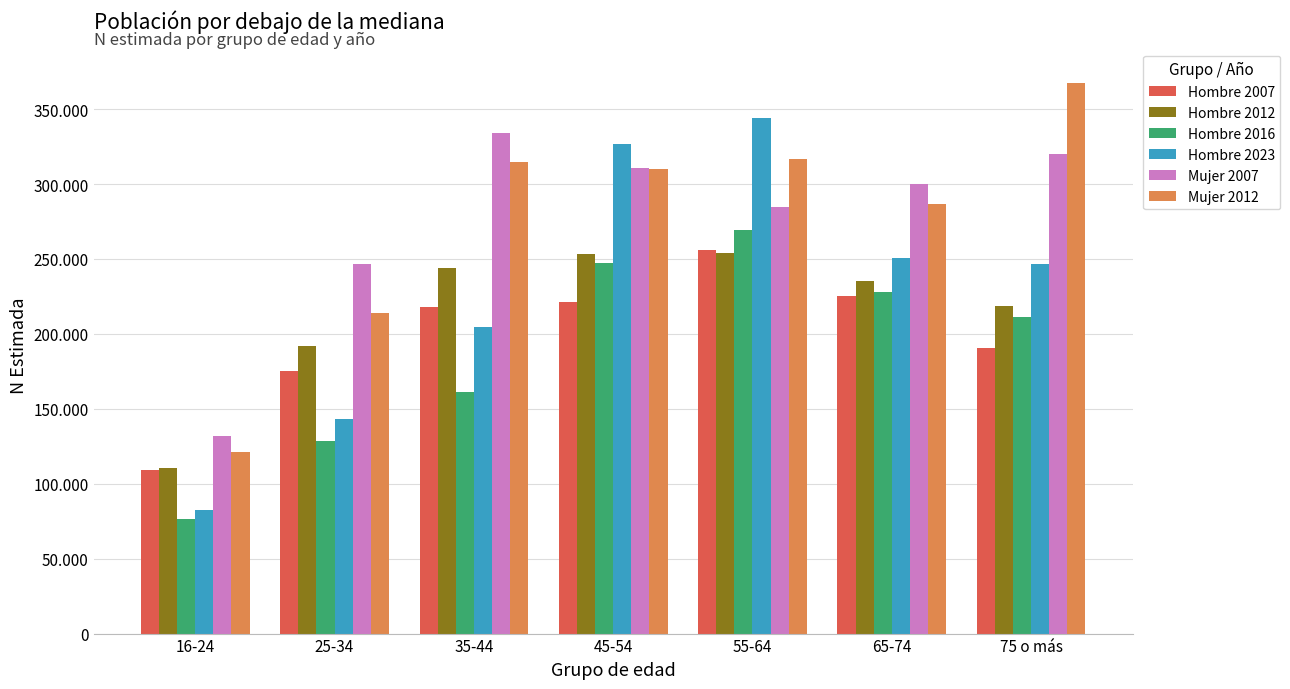

Reading left to right, extract all data points from this chart.

Hombre 2007: 109431	175092	217674	220951	256031	225336	190427
Hombre 2012: 110419	191997	243766	253169	254086	235553	218442
Hombre 2016: 76407	128665	160940	247394	269437	228237	210935
Hombre 2023: 82445	143263	204853	326974	344008	250622	246392
Mujer 2007: 131705	246631	334197	310676	284516	300124	320097
Mujer 2012: 121497	214032	314960	310275	316933	286724	367331